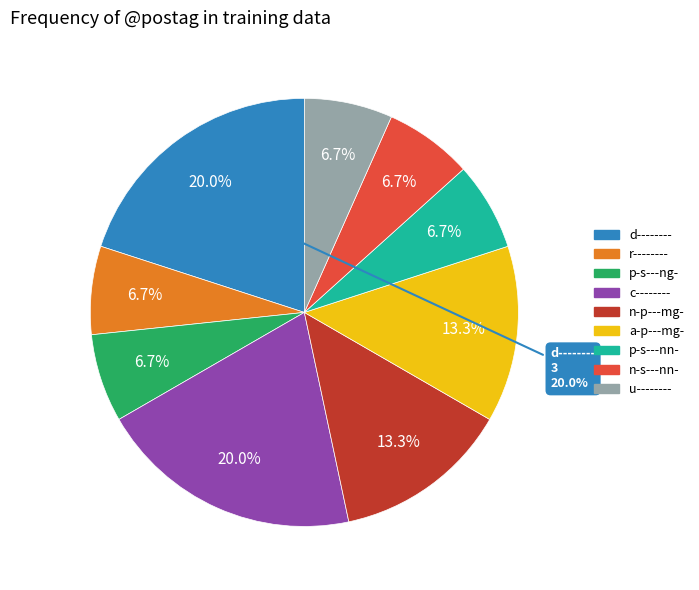

To the nearest percent, what is the average slice percentage?

11%